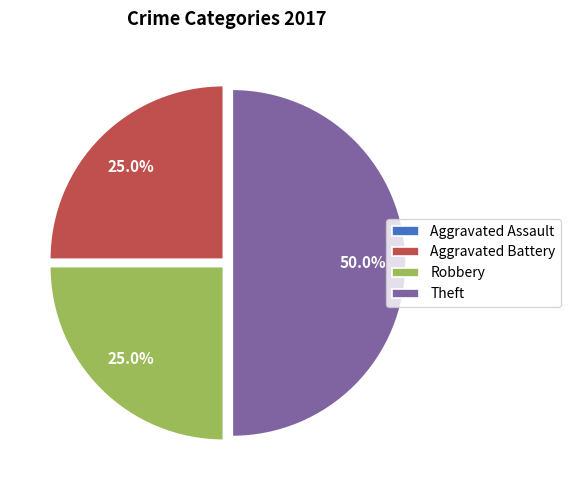

Does Robbery represent more than half of the total?

No